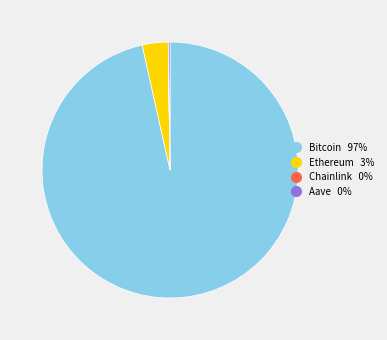

Which has a higher value, Ethereum or Bitcoin?

Bitcoin